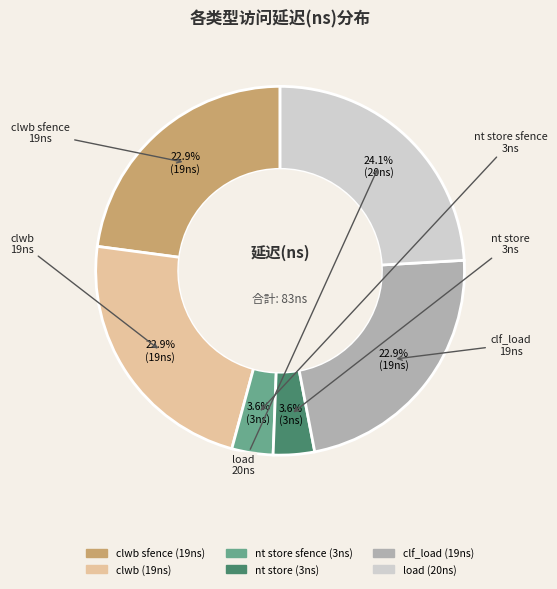

Is there a majority slice in this chart?

No